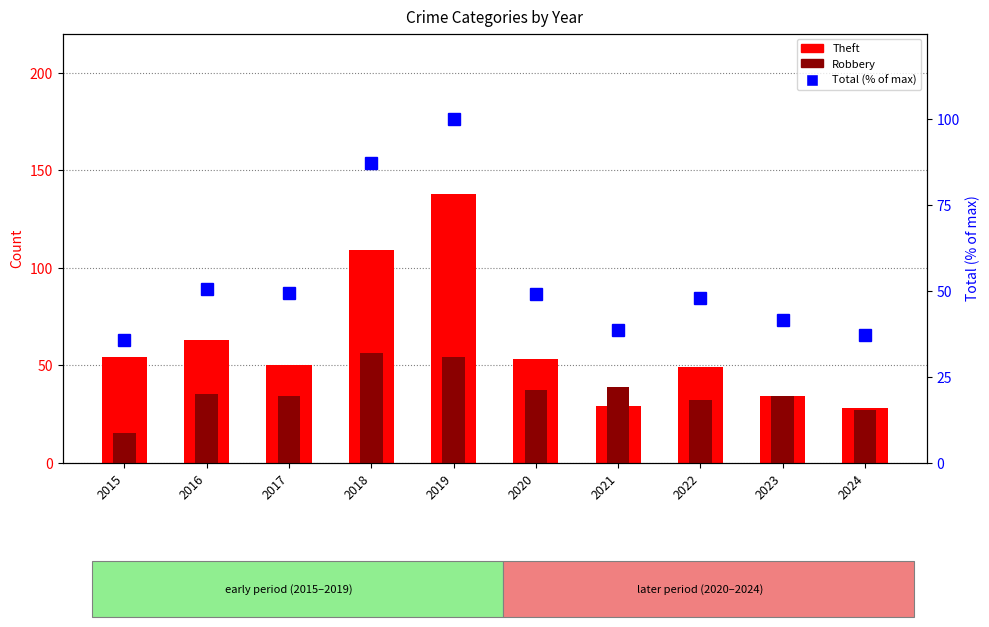

What is the value of the Theft bar at the 5th from the left?

138.0